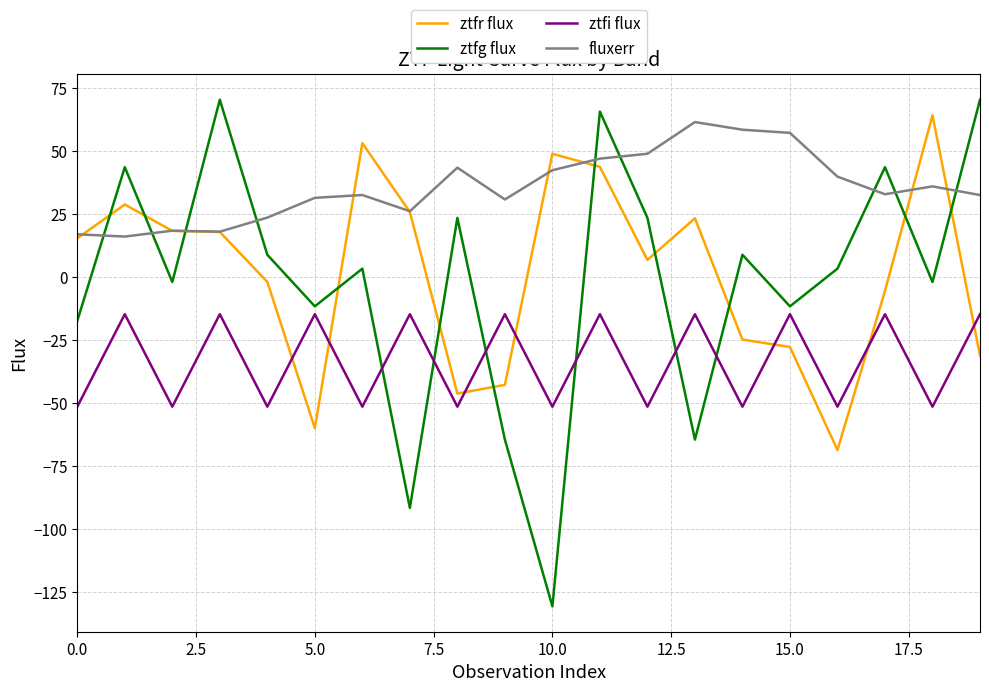

Does the chart display data point markers on the line(s)?

No